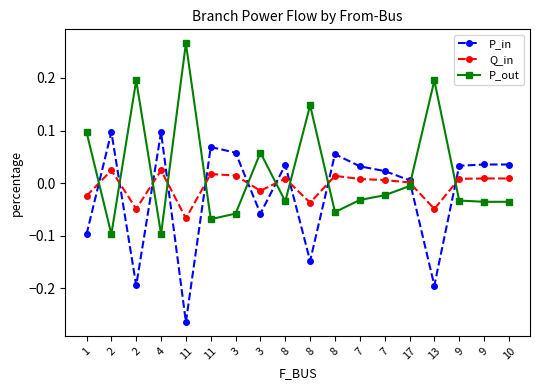

What is the maximum value shown in the chart?

0.3